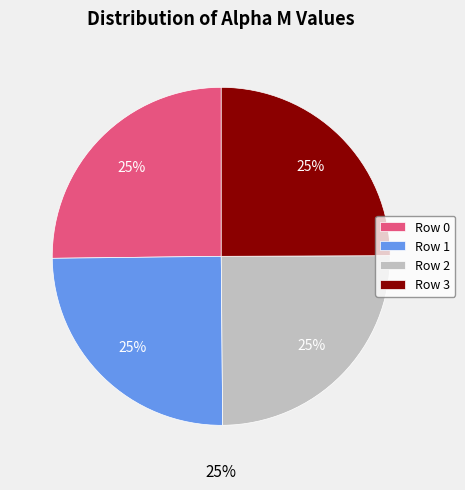

The 2 slice represents 31% of the pie. True or false?

False